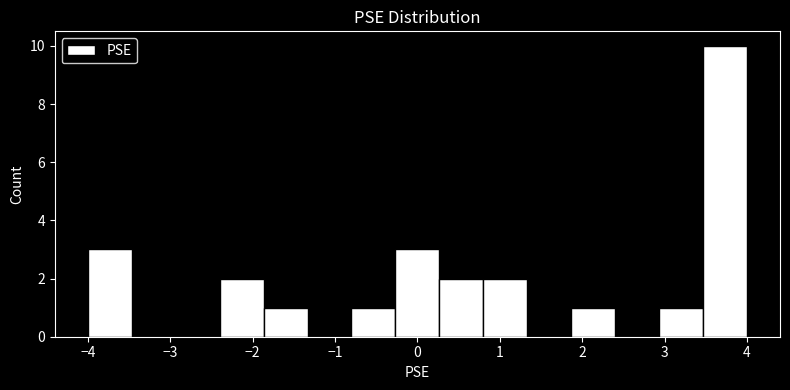

Reading left to right, list every bar in this chart as the range it spans on the x-axis followed by its height. Neither the bar edges nor the heights are printed on the chart, so give them approximately, as read against the axes.

-4.0 to -3.5: 3
-3.5 to -2.9: 0
-2.9 to -2.4: 0
-2.4 to -1.9: 2
-1.9 to -1.3: 1
-1.3 to -0.8: 0
-0.8 to -0.3: 1
-0.3 to 0.3: 3
0.3 to 0.8: 2
0.8 to 1.3: 2
1.3 to 1.9: 0
1.9 to 2.4: 1
2.4 to 2.9: 0
2.9 to 3.5: 1
3.5 to 4.0: 10